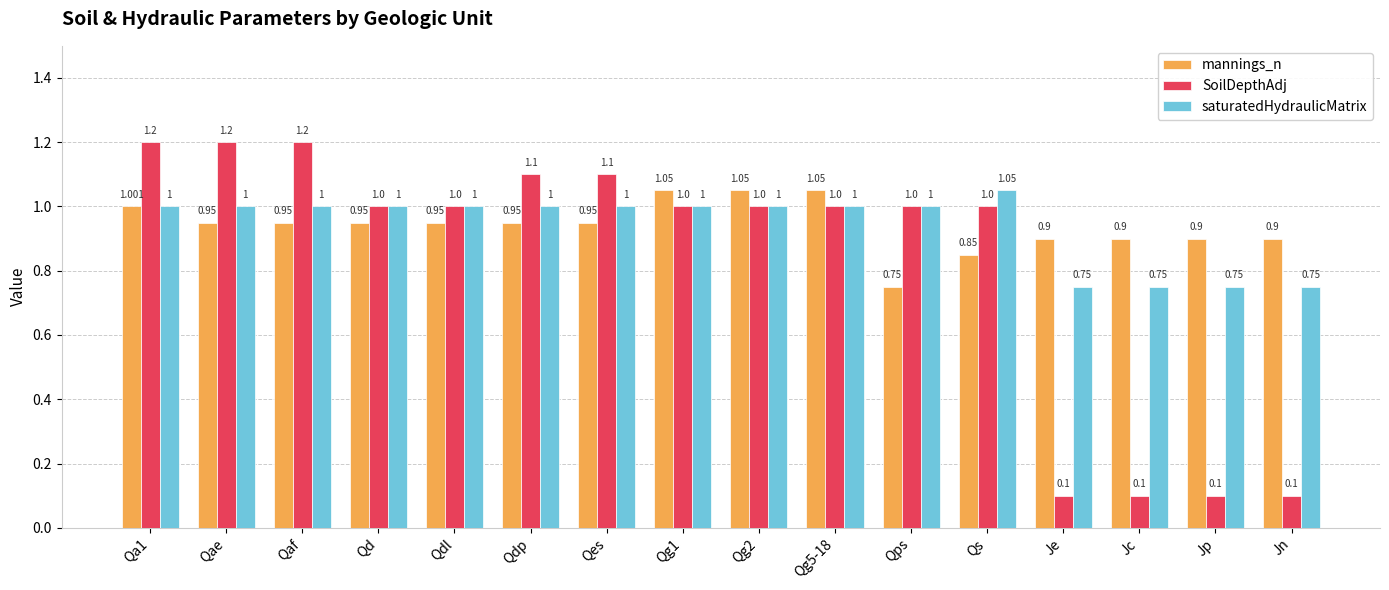

Which series has the largest range (max minus min)?

SoilDepthAdj